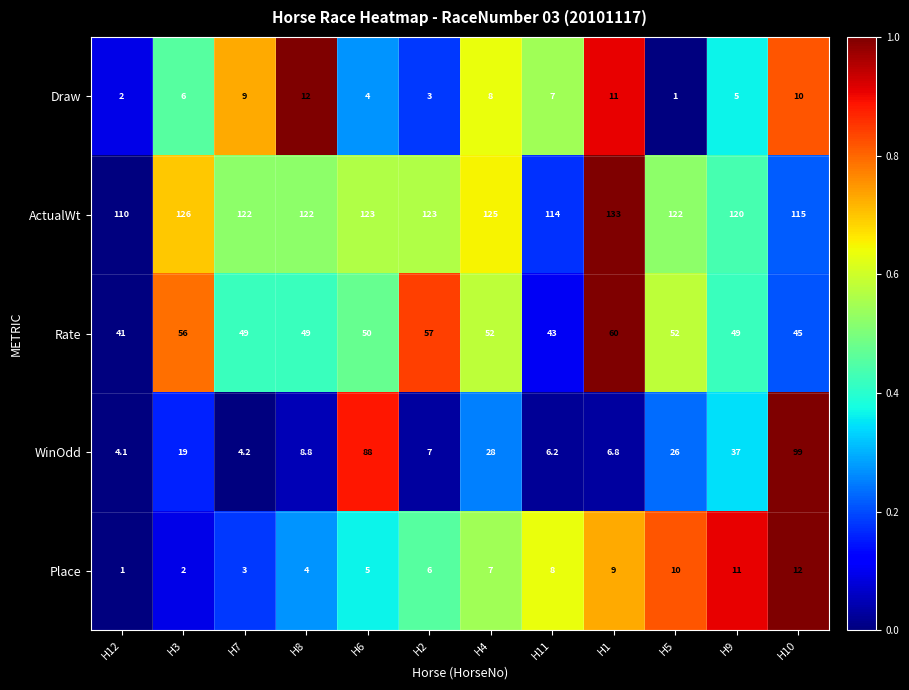

Rank the categories by WinOdd value from highest to lowest.

H10, H6, H9, H4, H5, H3, H8, H2, H1, H11, H7, H12